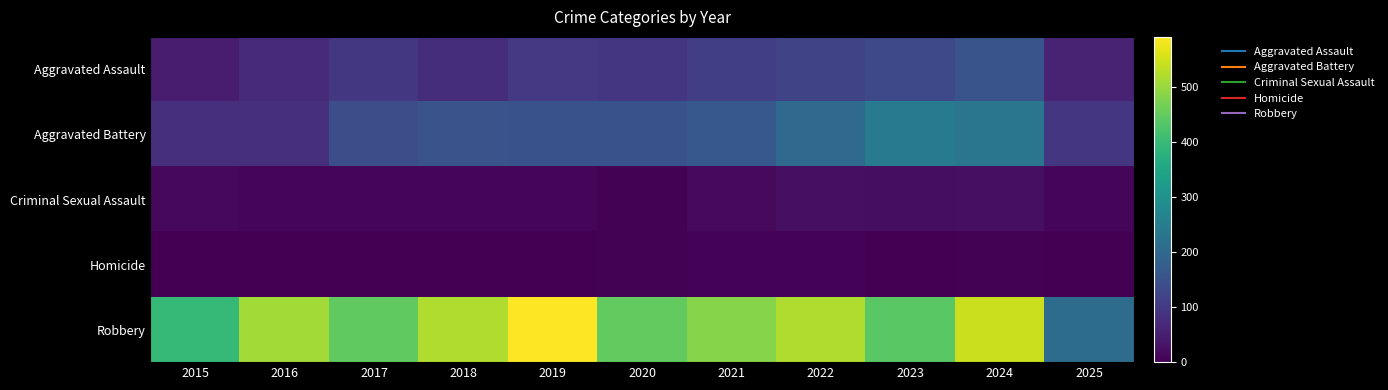

At how many categories does at least one series exceed 348?

10